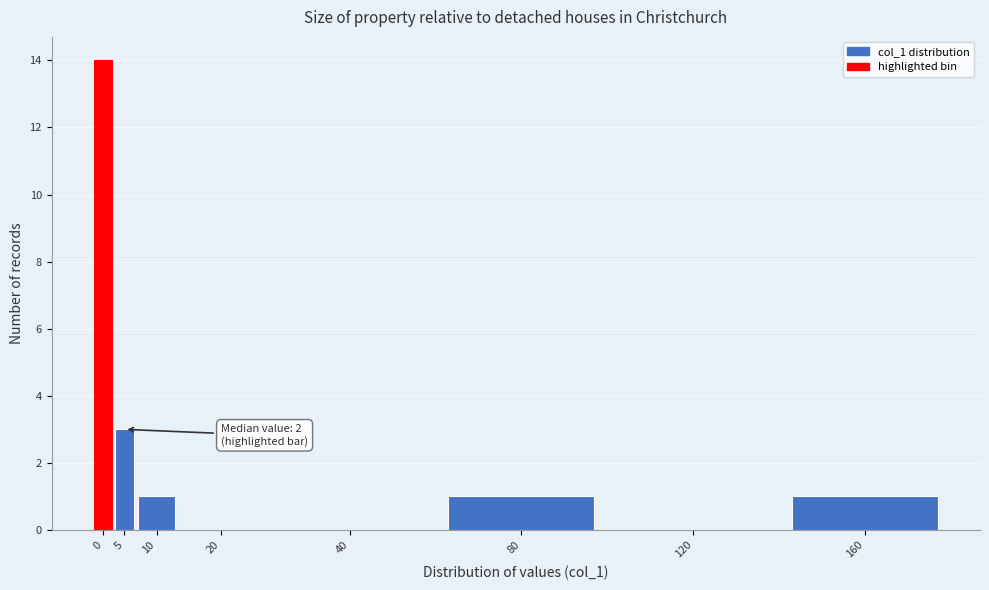

Reading right to left, transcribe all the data shown in this chart.

160=1	120=0	80=1	40=0	20=0	10=1	5=3	0=14